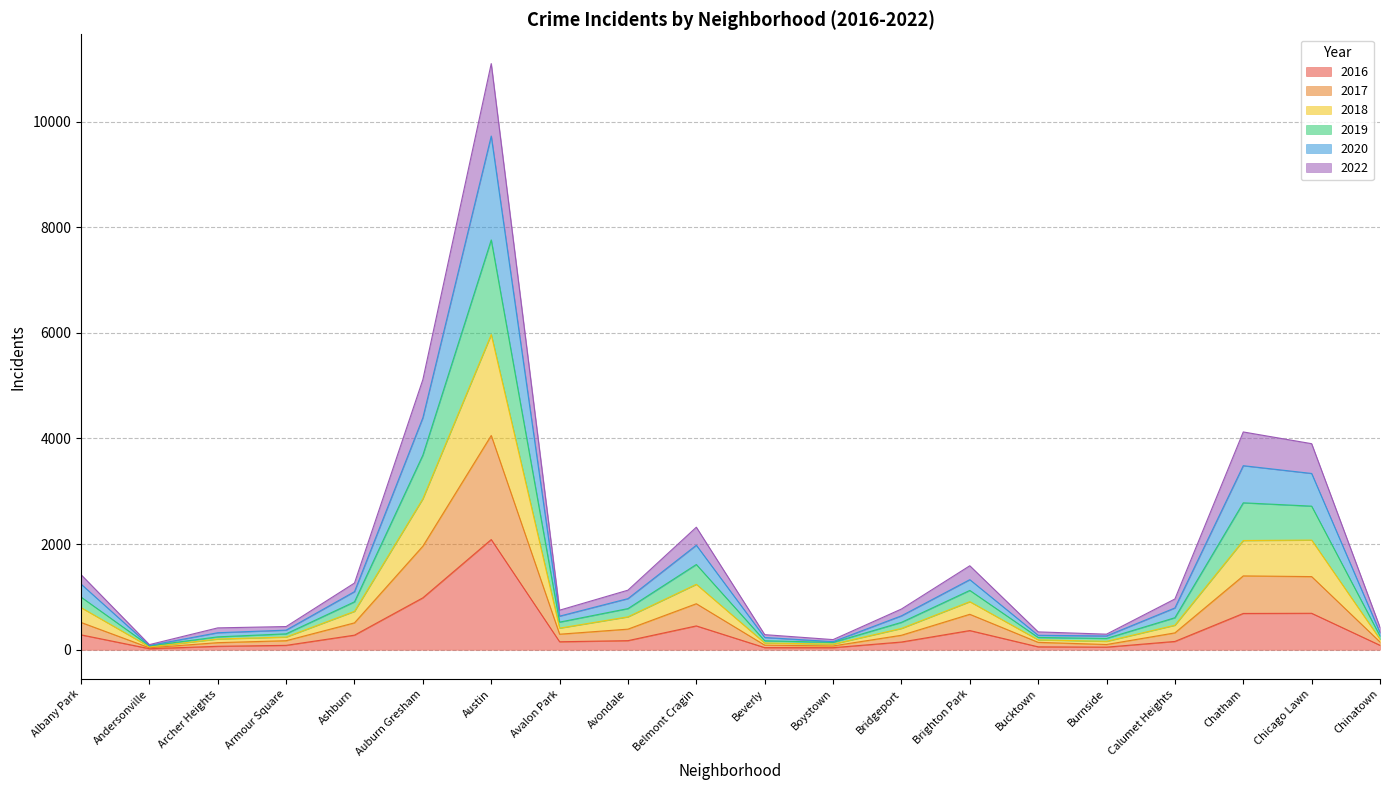

Where is the first local minimum for 2019?

Andersonville